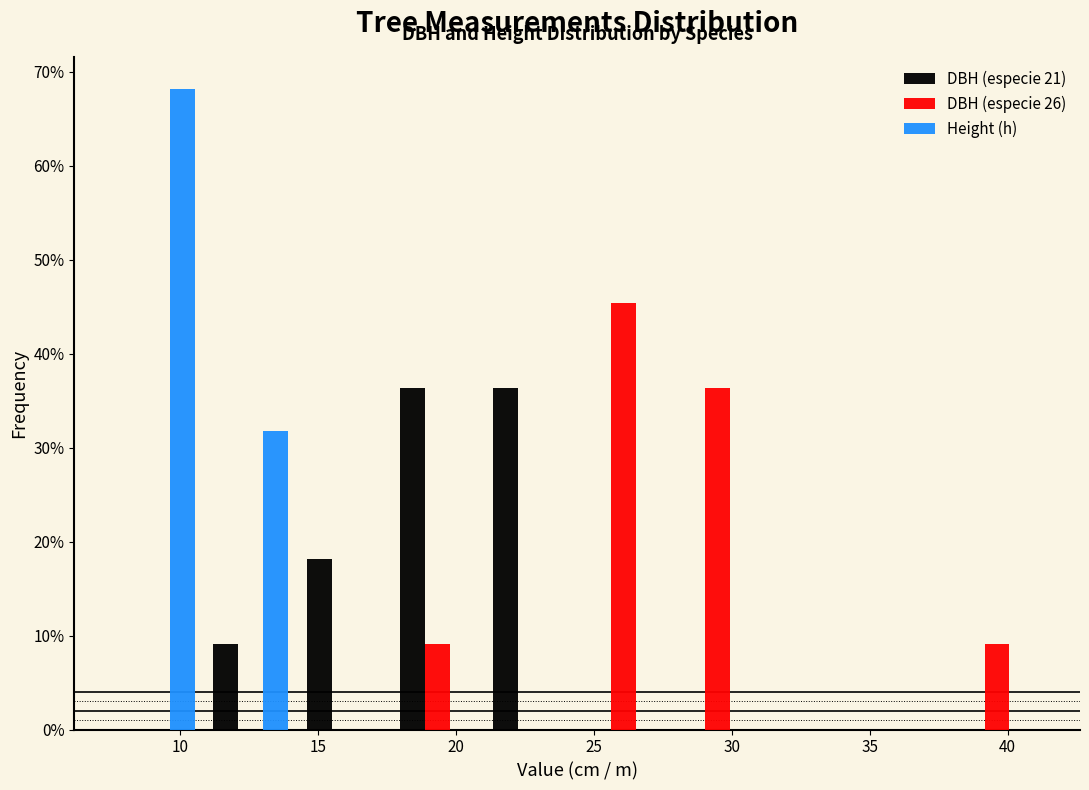

Reading left to right, list every range on the x-axis with the height of the bar of each series over it. Neither the bar edges nor the heights are printed on the chart, so give them approximately, as read against the axes.

7.5 to 11.0: DBH (especie 21)=0	DBH (especie 26)=0	Height (h)=68
11.0 to 14.5: DBH (especie 21)=9	DBH (especie 26)=0	Height (h)=32
14.5 to 17.5: DBH (especie 21)=18	DBH (especie 26)=0	Height (h)=0
17.5 to 21.0: DBH (especie 21)=36	DBH (especie 26)=9	Height (h)=0
21.0 to 24.5: DBH (especie 21)=36	DBH (especie 26)=0	Height (h)=0
24.5 to 28.0: DBH (especie 21)=0	DBH (especie 26)=45	Height (h)=0
28.0 to 31.0: DBH (especie 21)=0	DBH (especie 26)=36	Height (h)=0
31.0 to 34.5: DBH (especie 21)=0	DBH (especie 26)=0	Height (h)=0
34.5 to 38.0: DBH (especie 21)=0	DBH (especie 26)=0	Height (h)=0
38.0 to 41.5: DBH (especie 21)=0	DBH (especie 26)=9	Height (h)=0